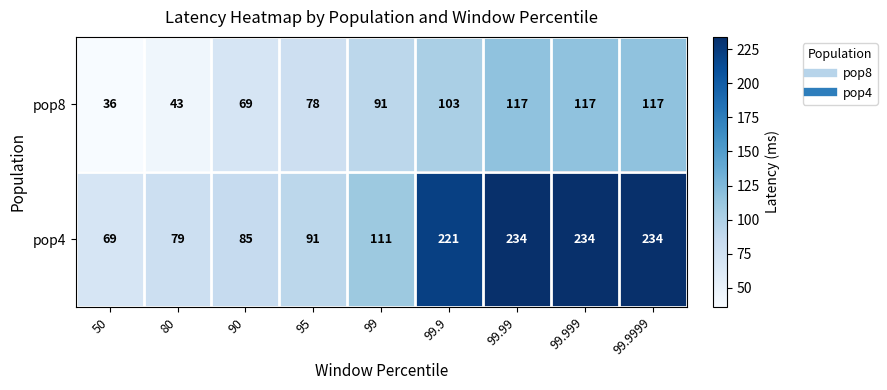

True or false: pop4 has a value of 234 at 99.99.

True